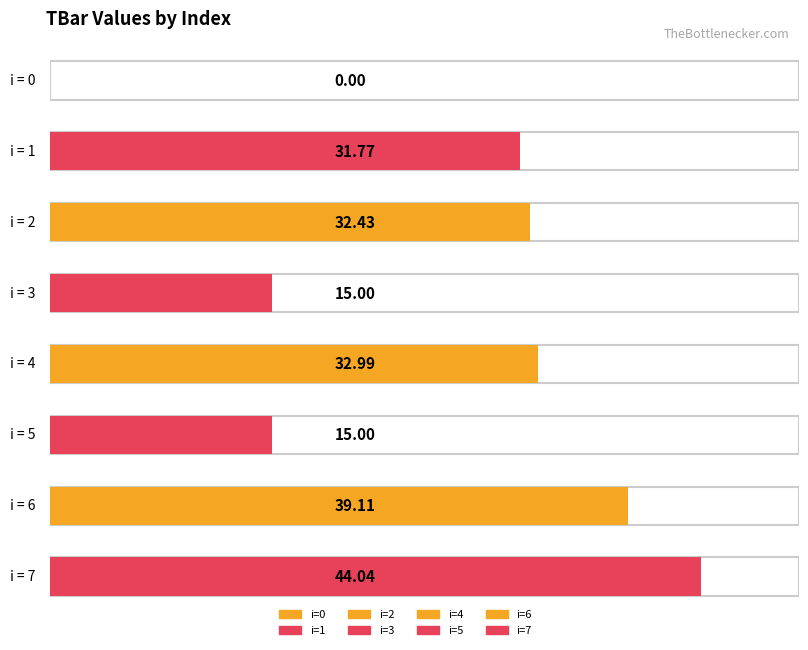

Reading right to left, extract all data points from this chart.

7=44.0	6=39.1	5=15.0	4=33.0	3=15.0	2=32.4	1=31.8	0=0.0